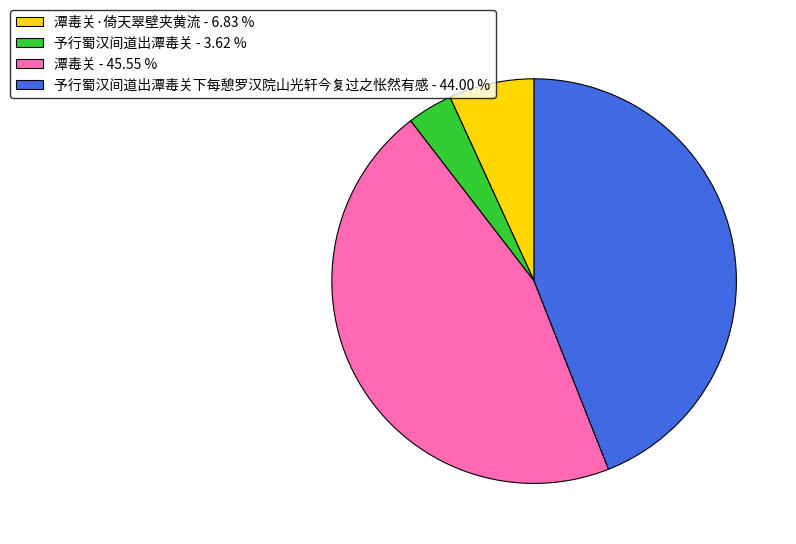

Which category has the smallest portion of the pie?

予行蜀汉间道出潭毒关 - 3.62 %